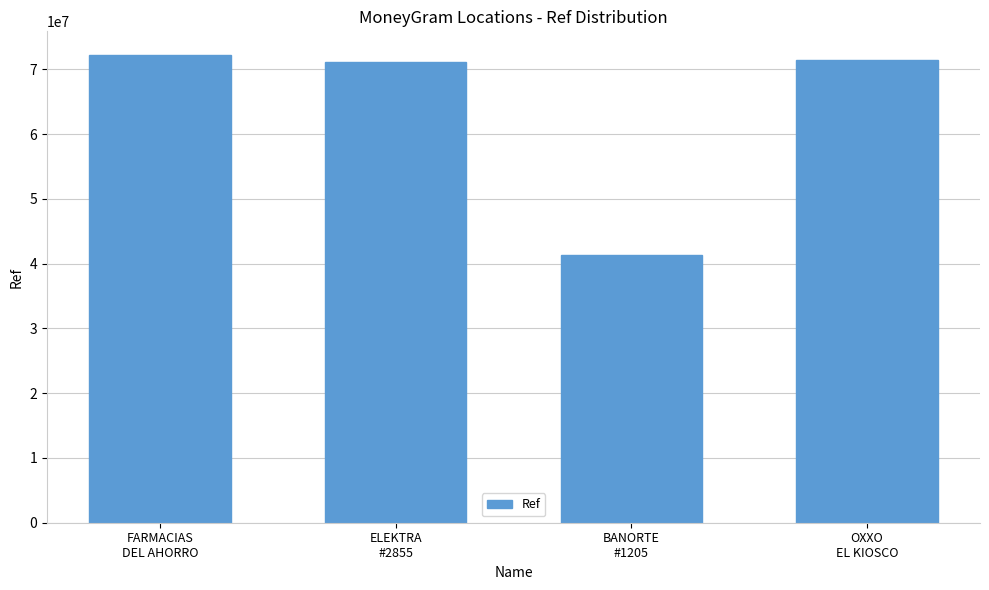

What is the value of the 2nd bar from the left?

71138561